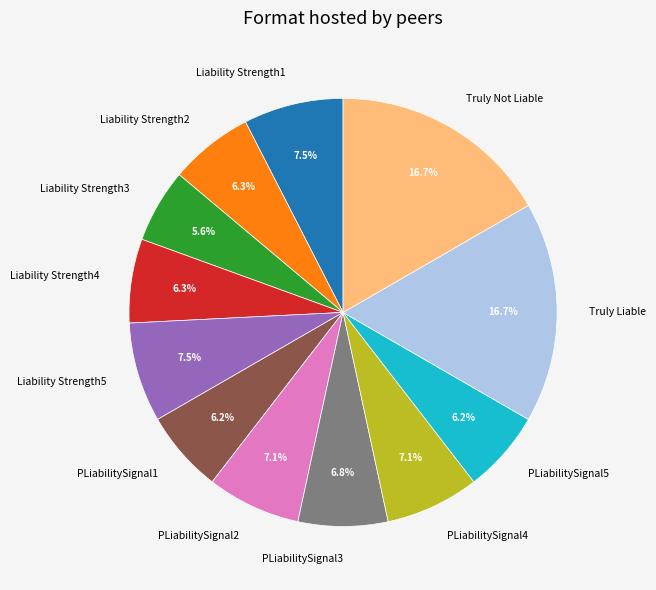

Which has a higher value, Truly Liable or Liability Strength5?

Truly Liable